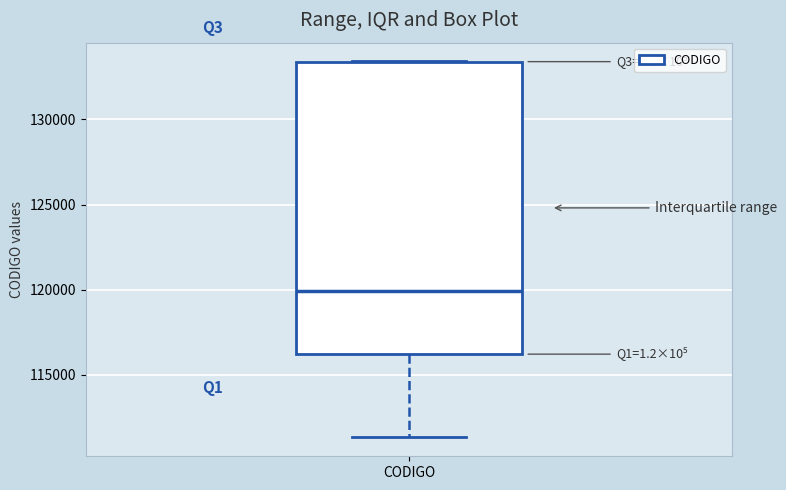

Transcribe this box plot: give where the median line is, the range the box spans, and where the two whiskers end, as read against the y-axis. The values are not printed on the chart, so give them approximately, as read against the axis.

median 120000, box 116000 to 133500, whiskers 111500 to 133500